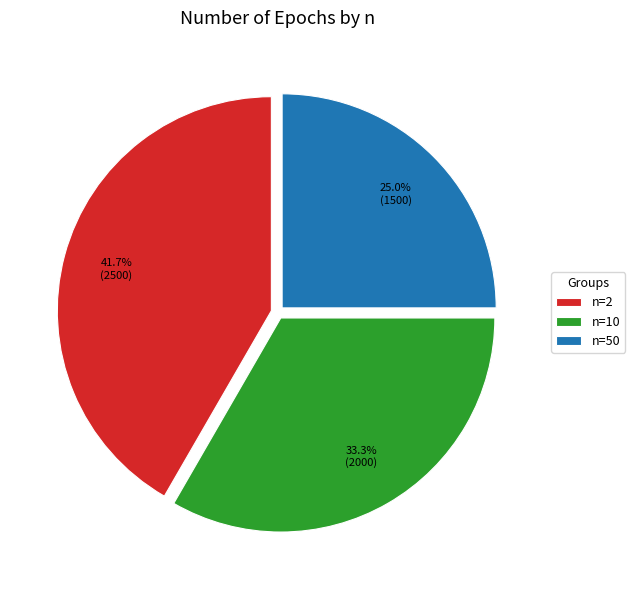

What is the largest slice in the pie chart?

n=2